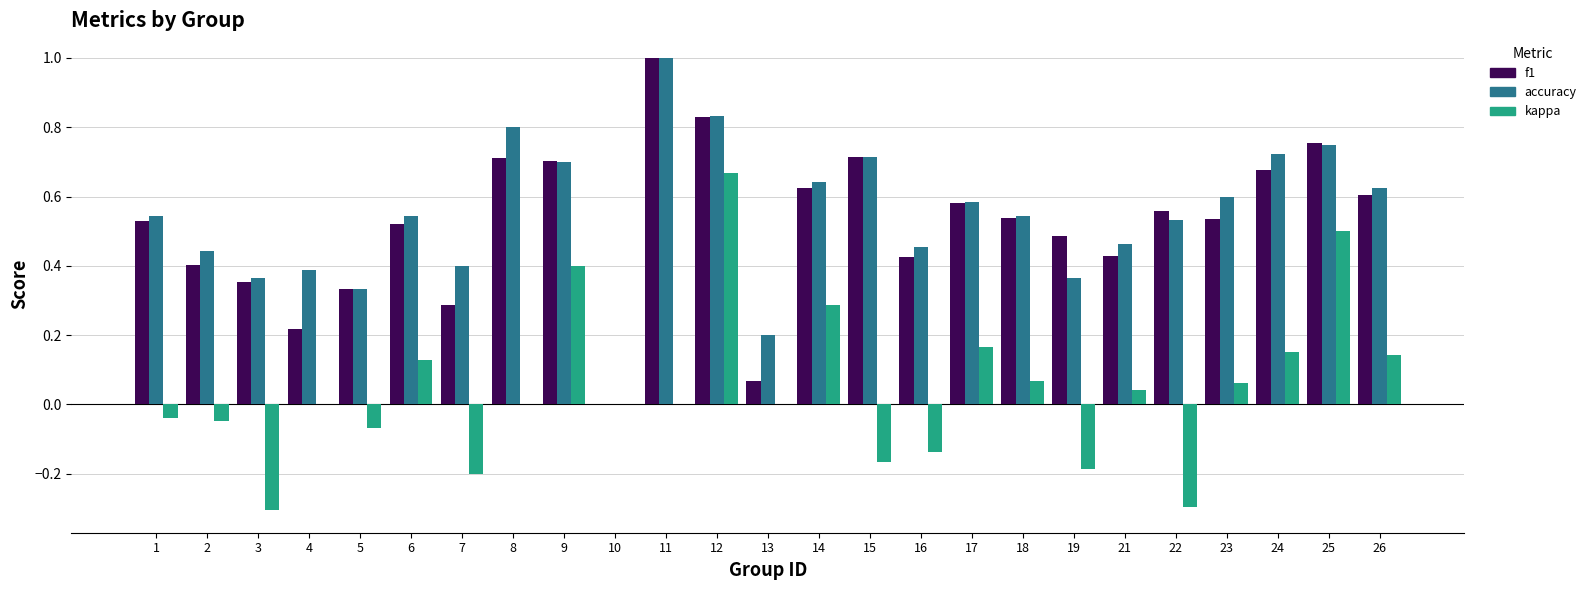

Which category has the highest value in the accuracy series?

11